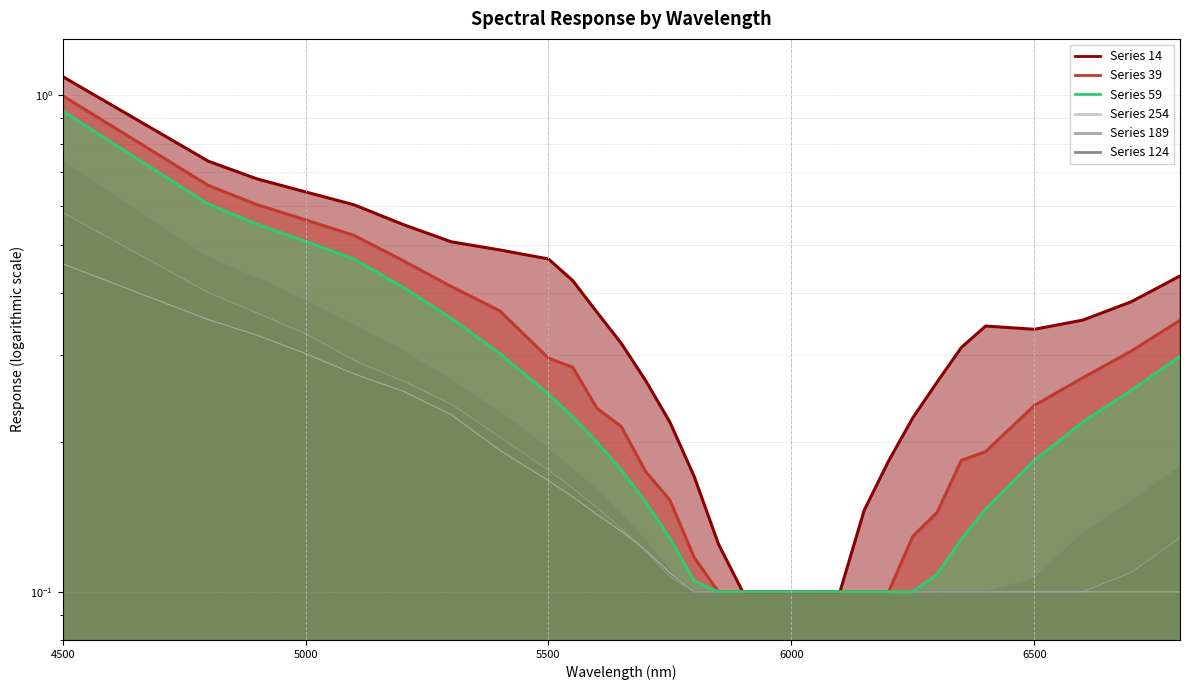

How many data points does each series have?

31